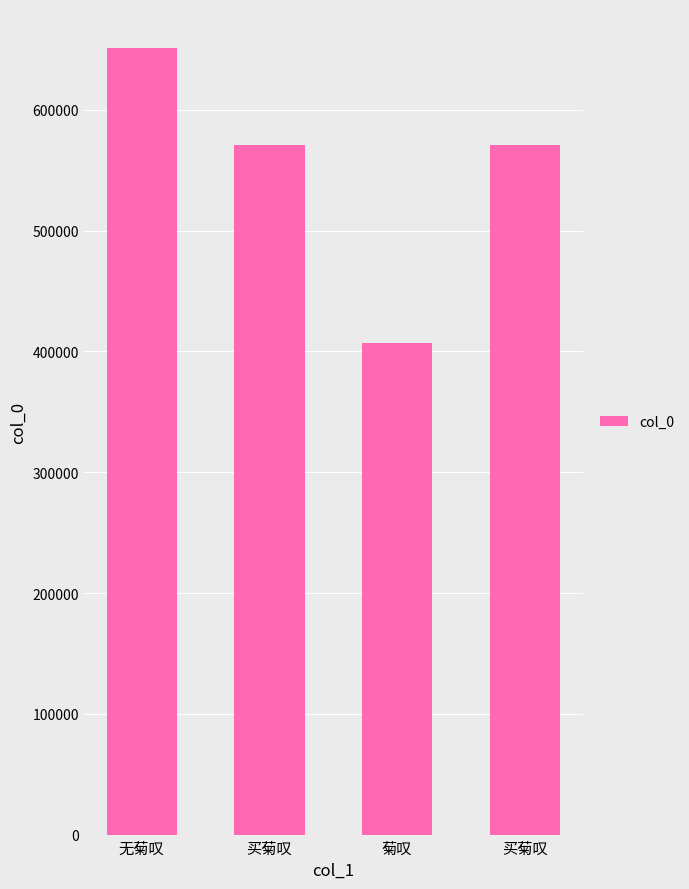

How many bars are there in total?

4